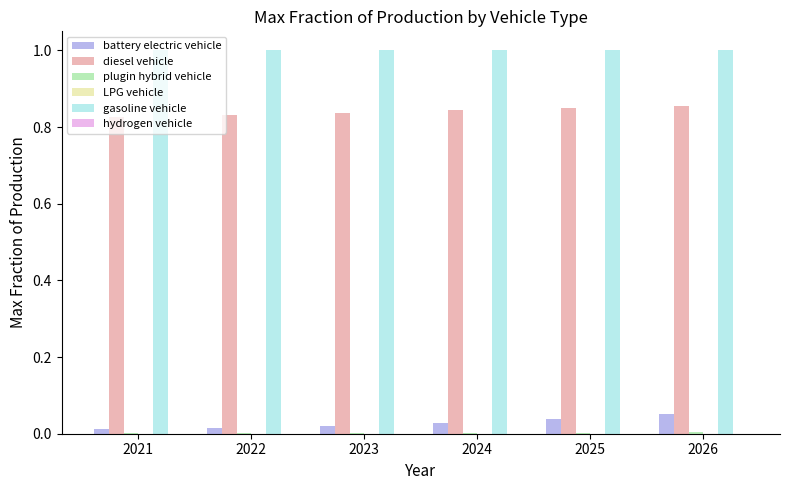

Which series has the largest total across all categories?

gasoline vehicle